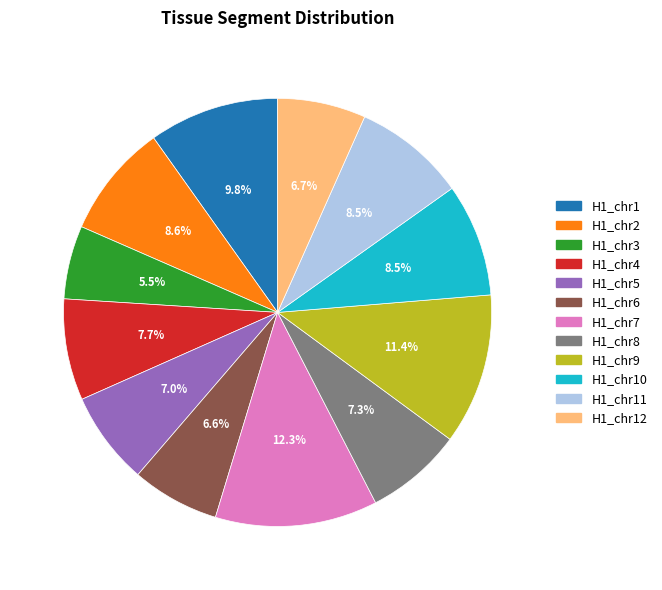

Does any single category account for the majority?

No